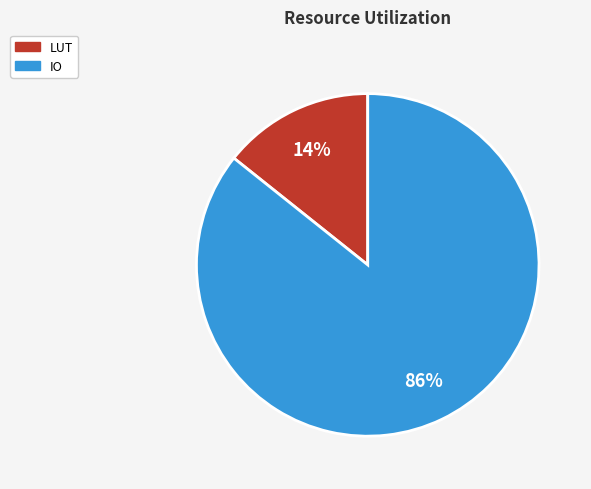

How many segments does this pie chart have?

2